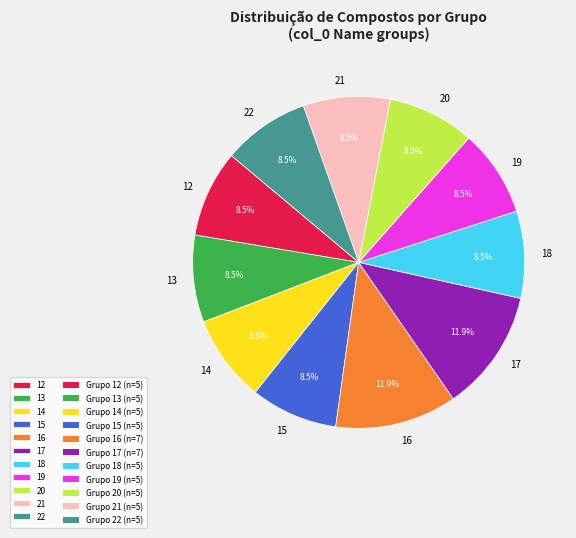

Does 17 account for over 50% of the chart?

No